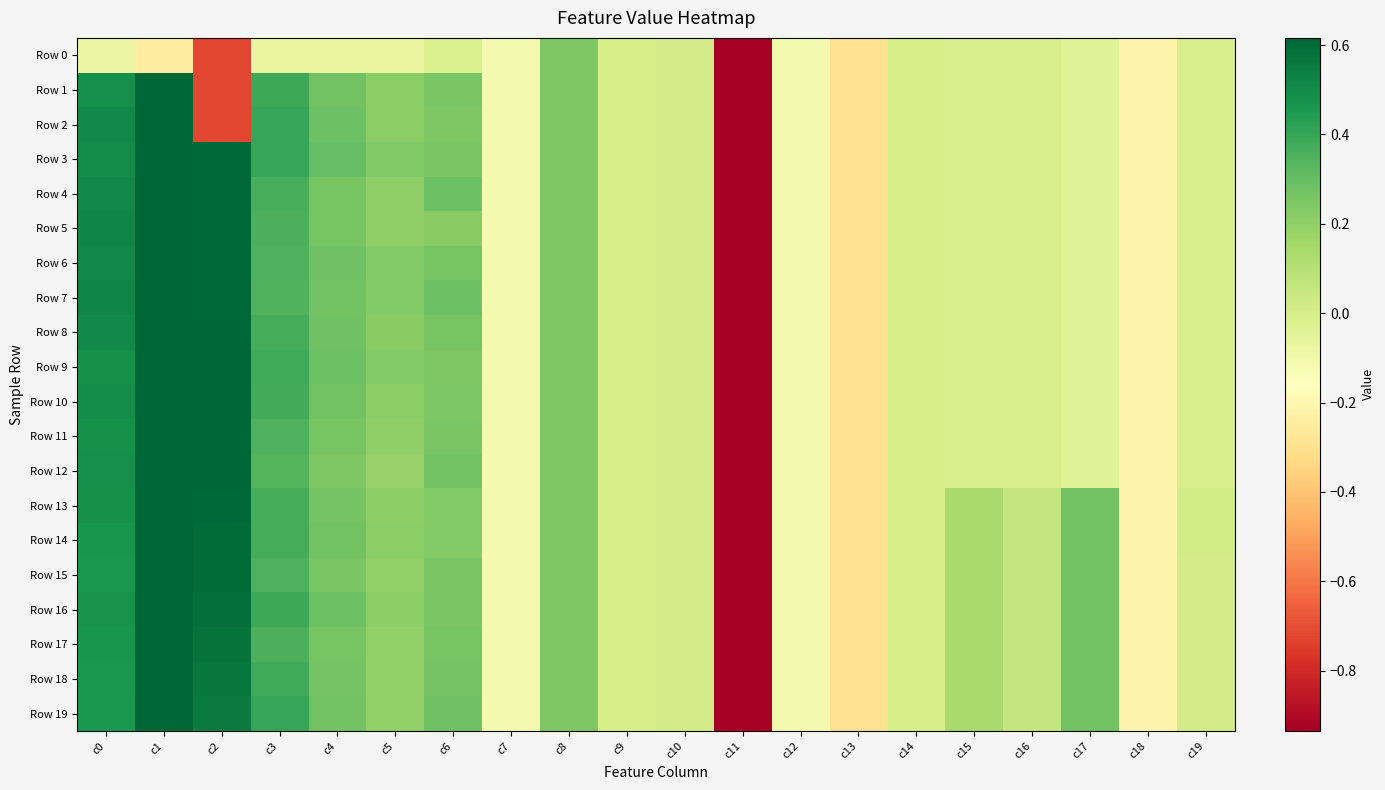

At which category is the sum across all series the highest?

c1